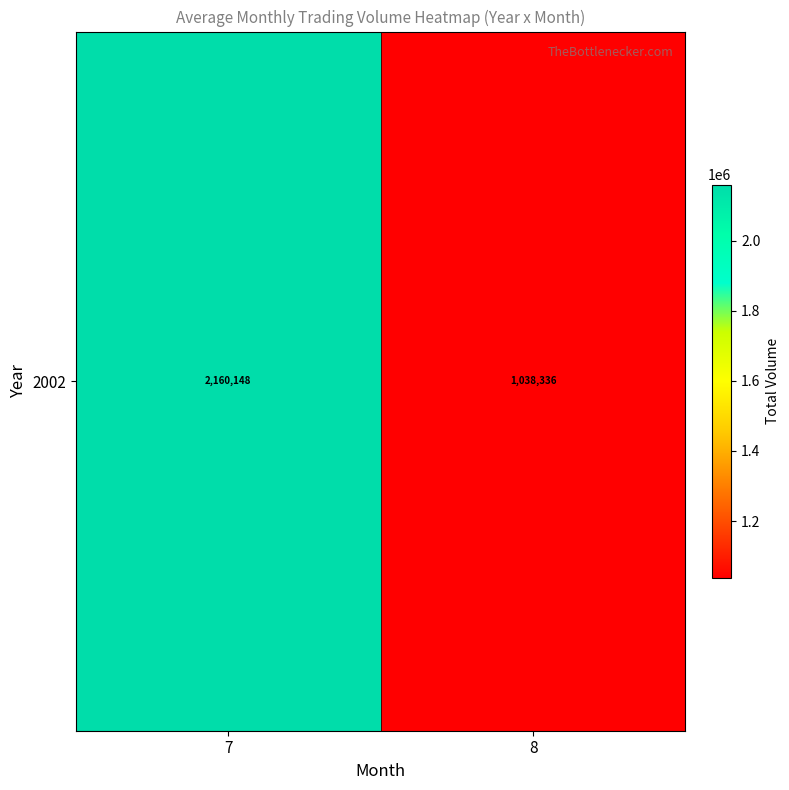

True or false: the data shows 1740614 at 8.

False